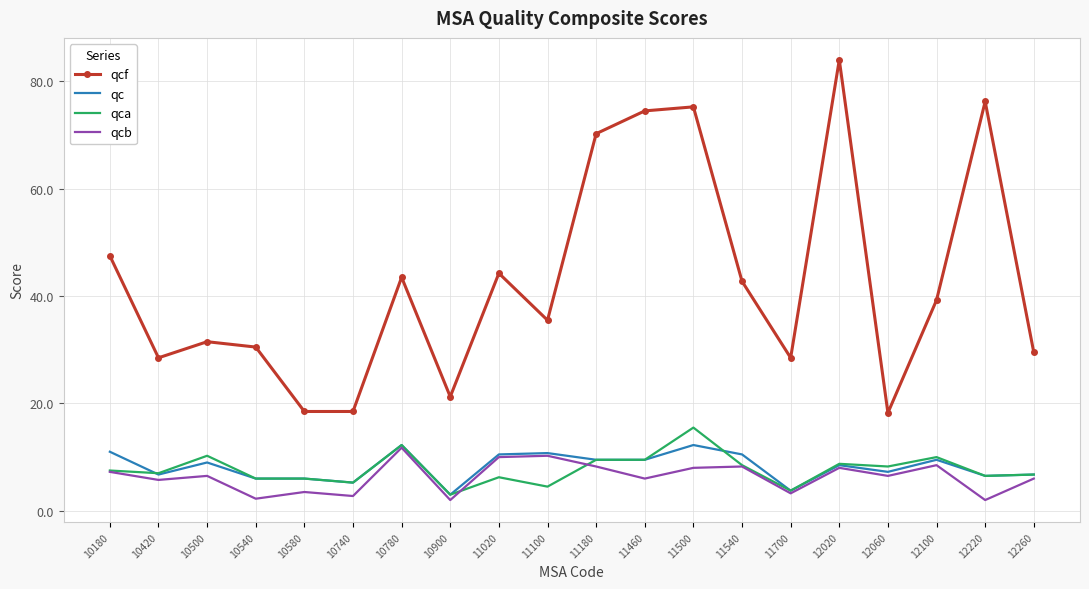

What is the greatest value displayed?

84.0